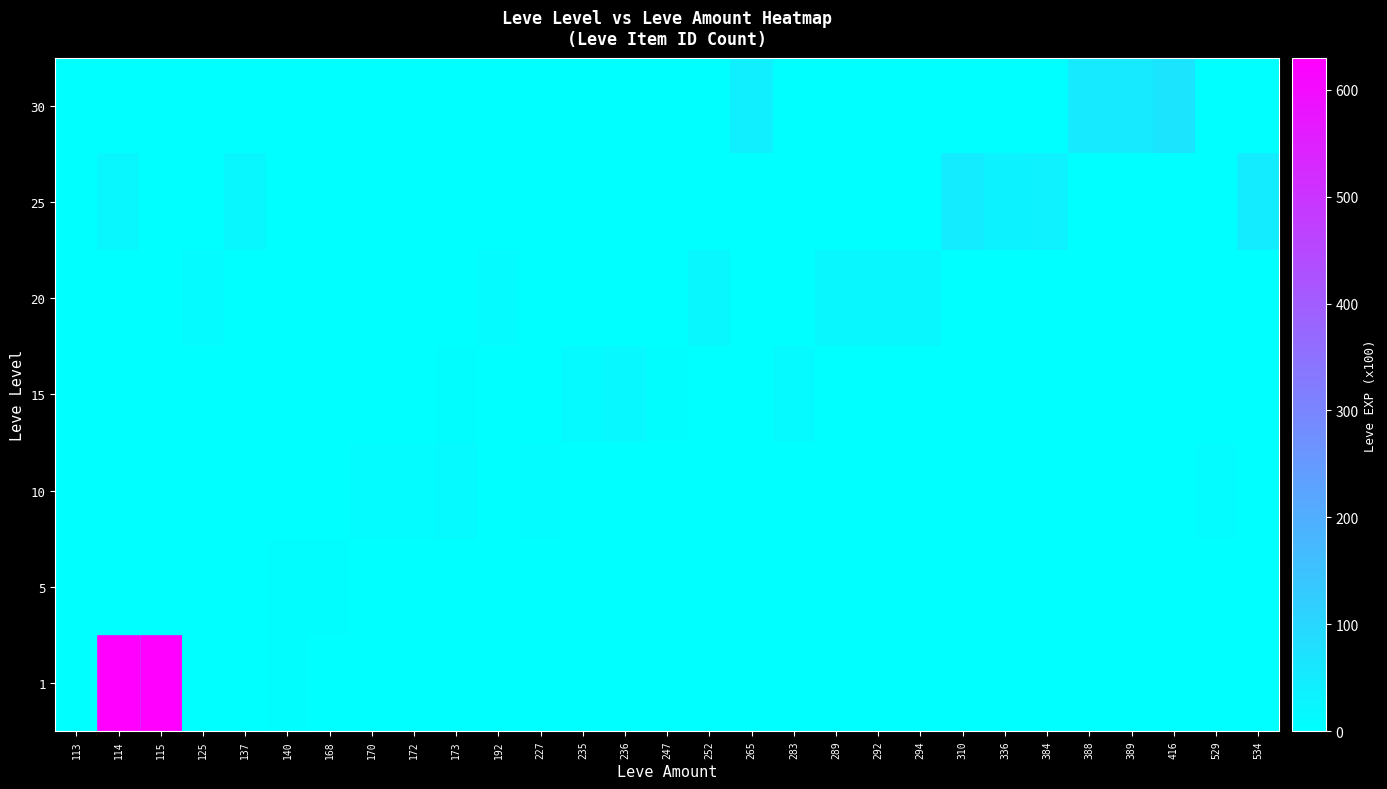

How many distinct data groups are displayed?

7